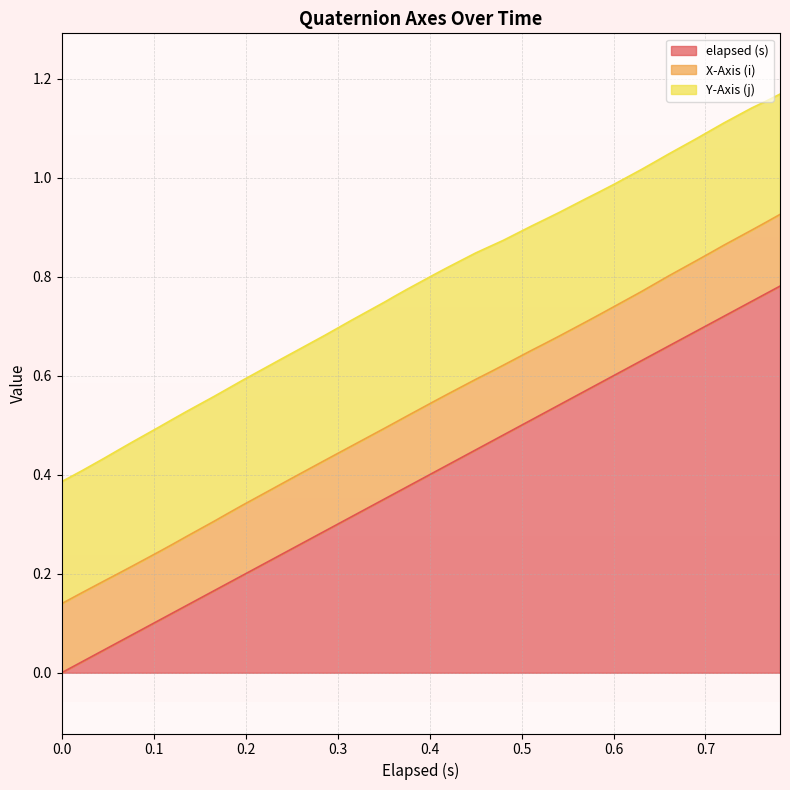

How many data points does each series have?

40